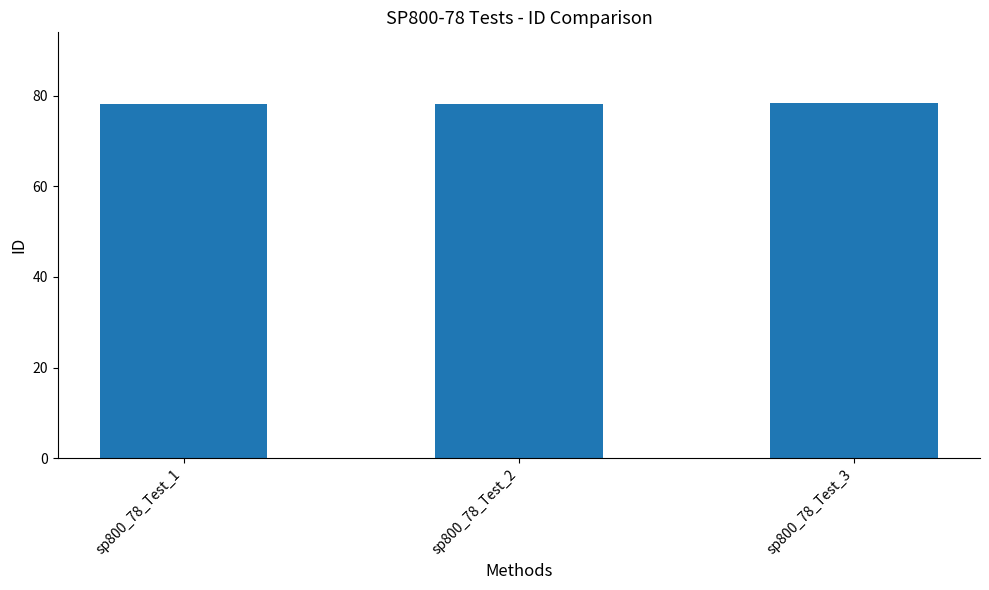

What is the difference between the maximum and minimum values?

0.2